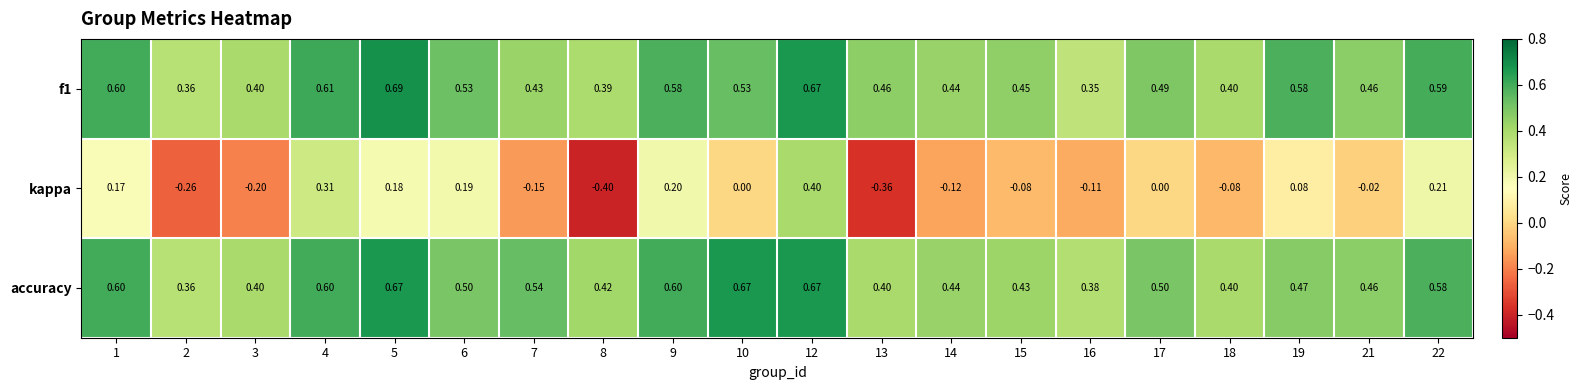

What is the smallest value displayed?

-0.4